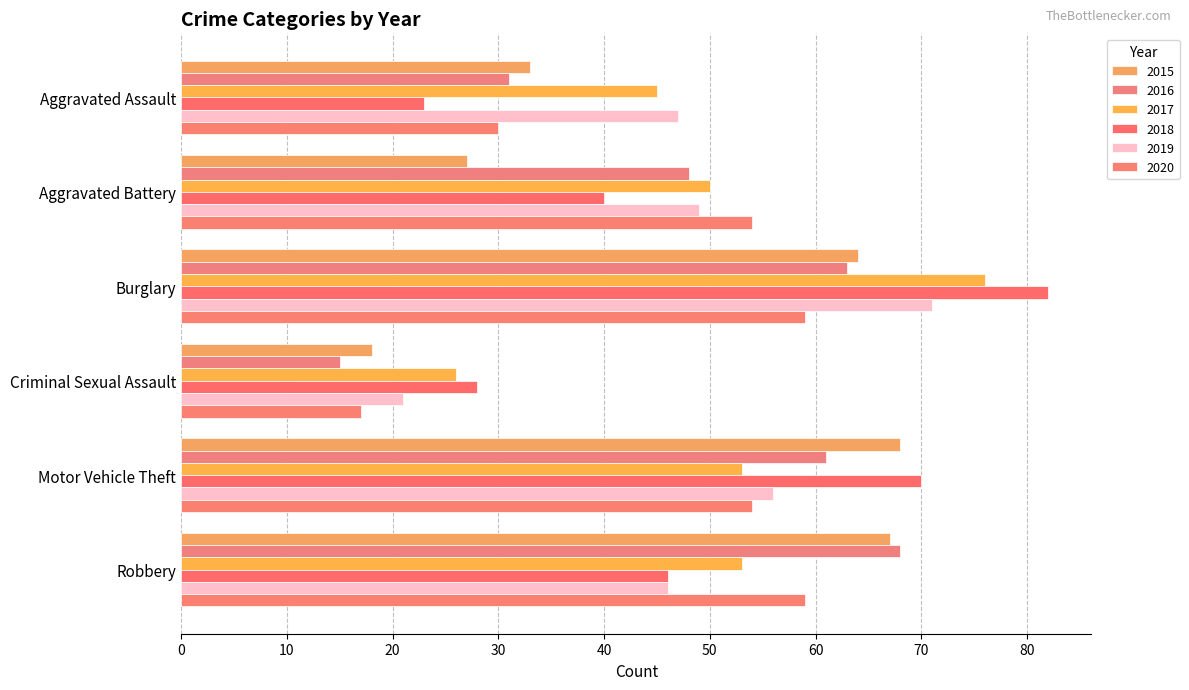

How many categories are shown in the chart?

6